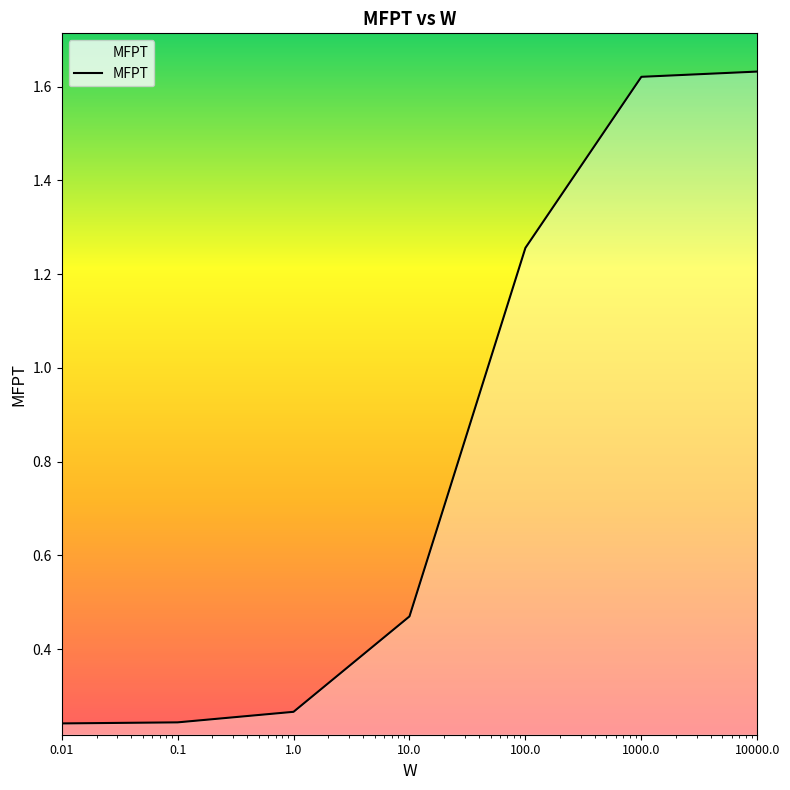

What is the average value?

0.8